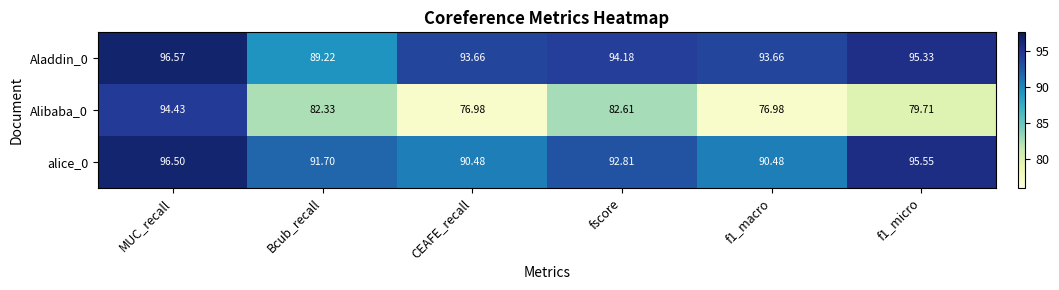

Is the value of alice_0 at fscore greater than the value of Aladdin_0 at f1_micro?

No